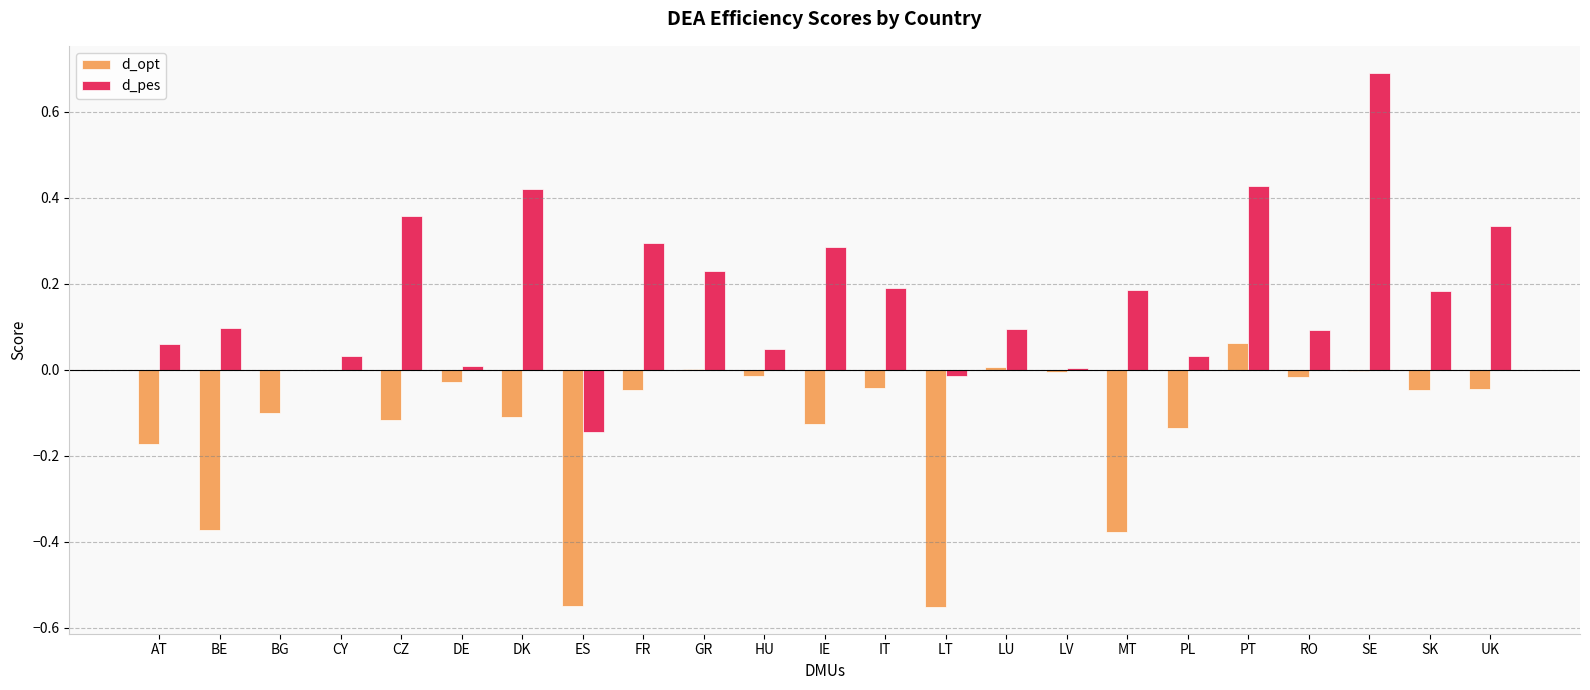

The value of d_pes at RO is 0.0. True or false?

False